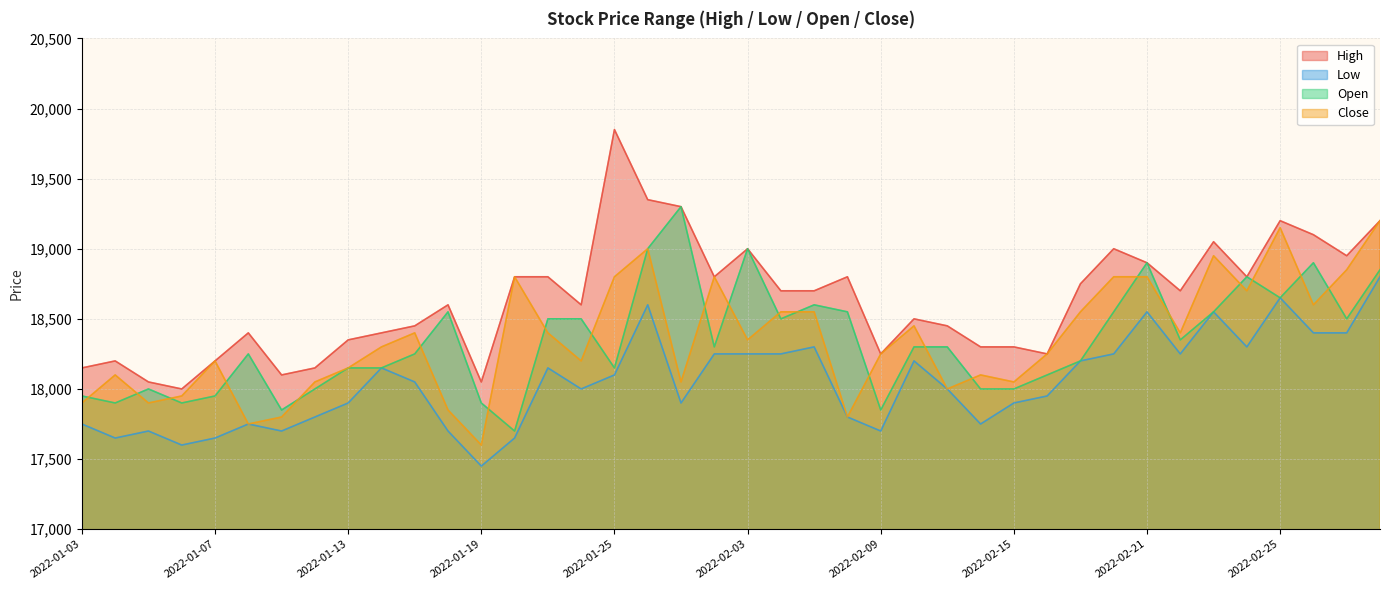

How many categories are shown in the chart?

40